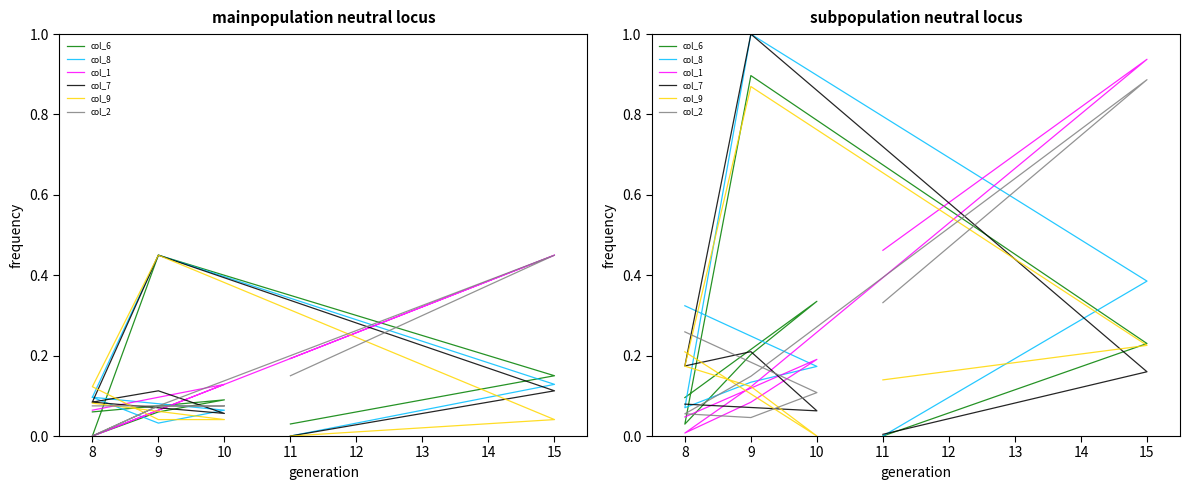

List the series in order of their peak value, lowest first.

col_9, col_2, col_6, col_1, col_8, col_7